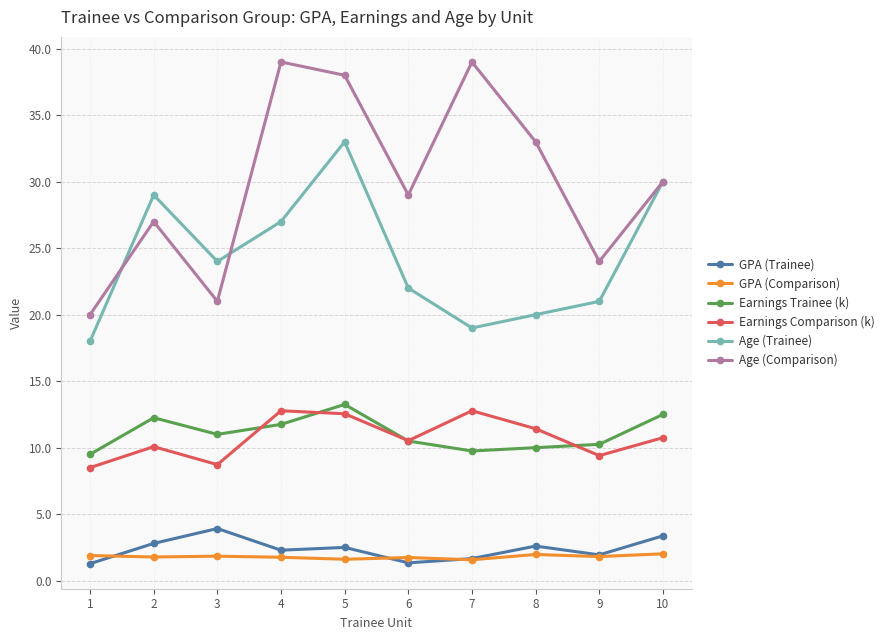

At which label is Earnings Trainee (k) closest to 11?

3